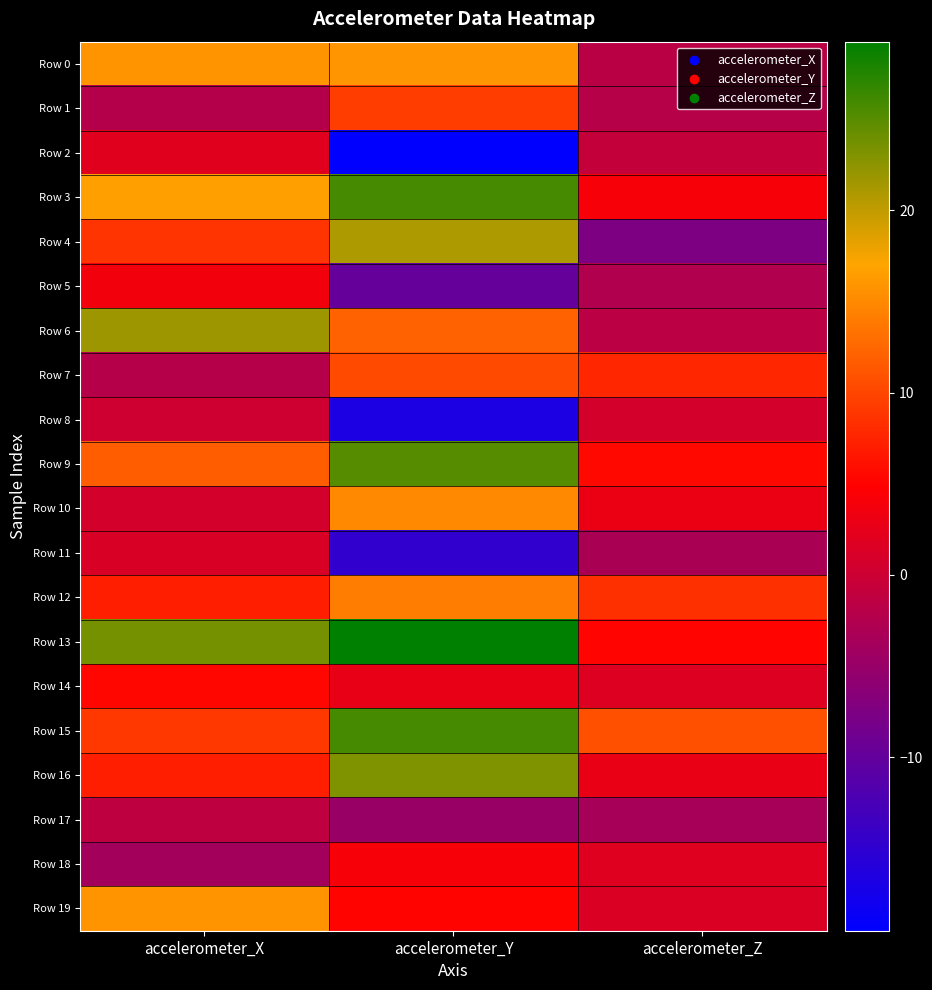

Reading right to left, transcribe all the data shown in this chart.

Row 0: accelerometer_Z=-1.6	accelerometer_Y=15.9	accelerometer_X=15.8
Row 1: accelerometer_Z=-2.0	accelerometer_Y=9.4	accelerometer_X=-2.2
Row 2: accelerometer_Z=-0.7	accelerometer_Y=-19.5	accelerometer_X=1.9
Row 3: accelerometer_Z=4.2	accelerometer_Y=25.9	accelerometer_X=16.7
Row 4: accelerometer_Z=-7.6	accelerometer_Y=20.9	accelerometer_X=8.7
Row 5: accelerometer_Z=-2.6	accelerometer_Y=-9.9	accelerometer_X=3.7
Row 6: accelerometer_Z=-1.6	accelerometer_Y=12.2	accelerometer_X=21.7
Row 7: accelerometer_Z=7.7	accelerometer_Y=10.4	accelerometer_X=-2.2
Row 8: accelerometer_Z=0.7	accelerometer_Y=-16.8	accelerometer_X=0.2
Row 9: accelerometer_Z=5.5	accelerometer_Y=25.1	accelerometer_X=11.8
Row 10: accelerometer_Z=3.0	accelerometer_Y=15.0	accelerometer_X=0.7
Row 11: accelerometer_Z=-3.2	accelerometer_Y=-14.8	accelerometer_X=1.3
Row 12: accelerometer_Z=8.5	accelerometer_Y=14.1	accelerometer_X=7.1
Row 13: accelerometer_Z=5.2	accelerometer_Y=29.3	accelerometer_X=23.6
Row 14: accelerometer_Z=1.8	accelerometer_Y=2.7	accelerometer_X=5.4
Row 15: accelerometer_Z=10.8	accelerometer_Y=25.9	accelerometer_X=9.0
Row 16: accelerometer_Z=2.8	accelerometer_Y=23.2	accelerometer_X=7.1
Row 17: accelerometer_Z=-3.6	accelerometer_Y=-4.9	accelerometer_X=-1.3
Row 18: accelerometer_Z=1.9	accelerometer_Y=4.2	accelerometer_X=-3.9
Row 19: accelerometer_Z=1.4	accelerometer_Y=5.1	accelerometer_X=15.8